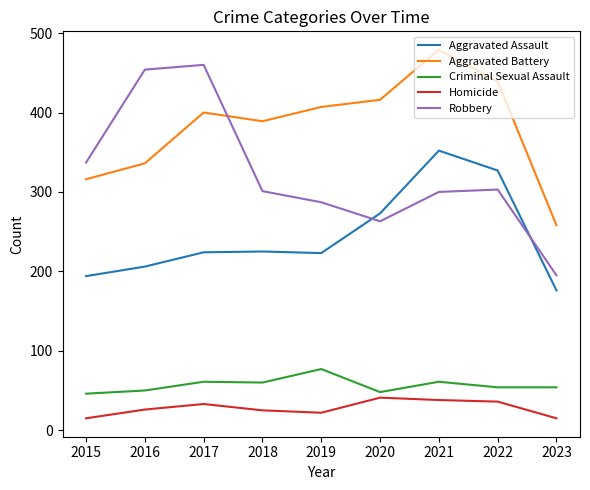

True or false: Homicide and Criminal Sexual Assault intersect in this chart.

False